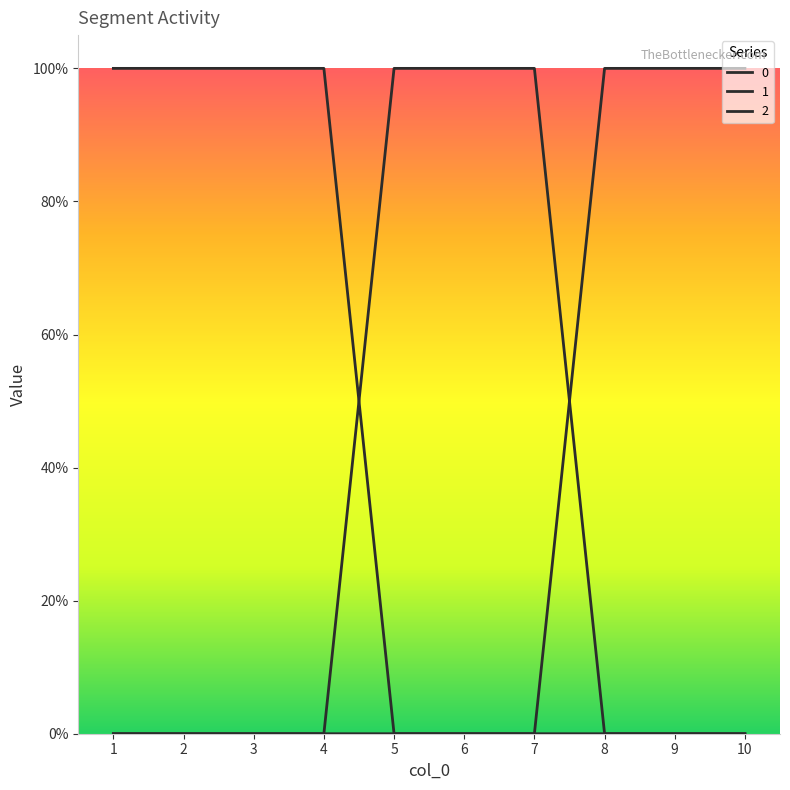

Is this an area chart (filled region under the line)?

No